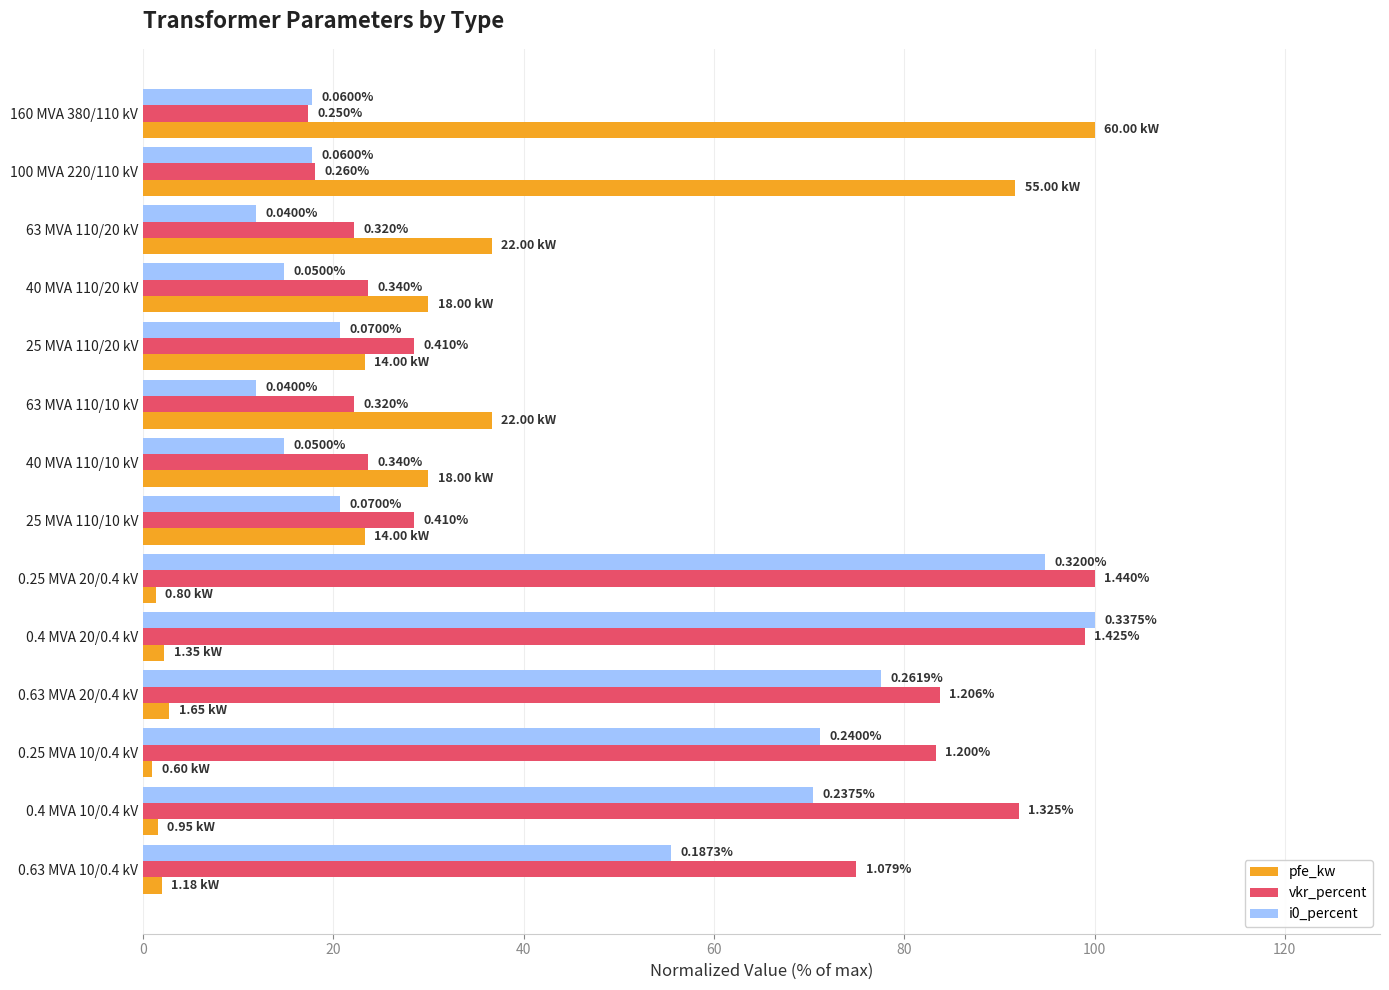

What are all the series names shown in the legend?

pfe_kw, vkr_percent, i0_percent